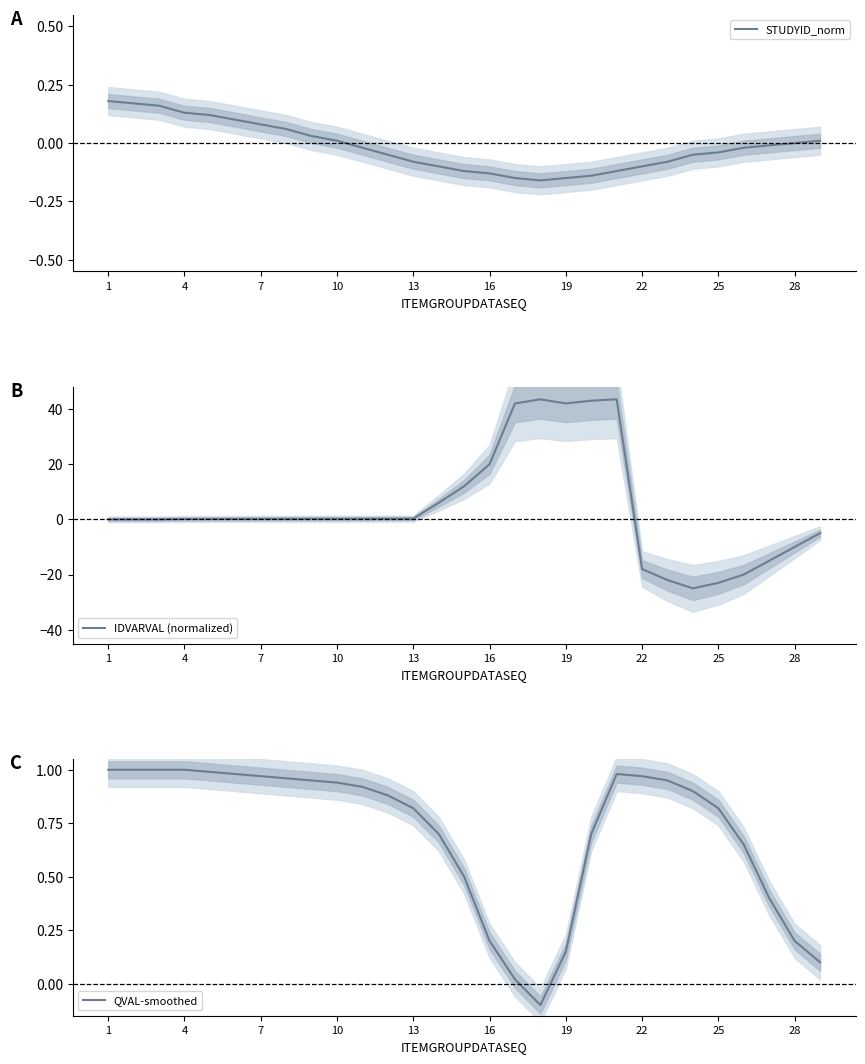

What is the highest value of the IDVARVAL (normalized) series?

43.5